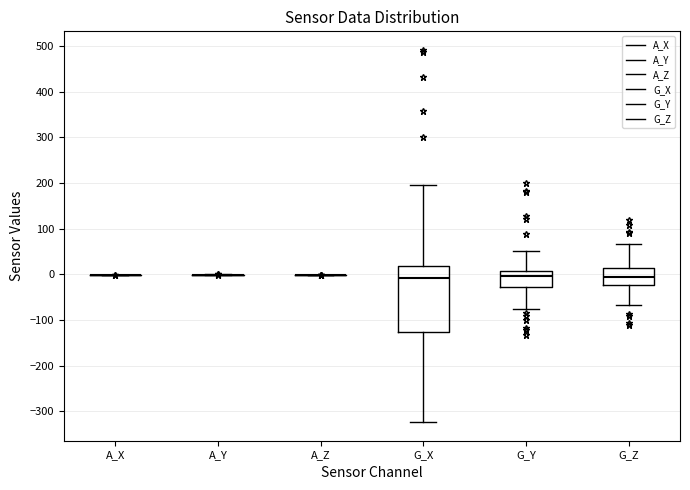

Which box is the tallest, from its lower edge to its upper edge?

G_X